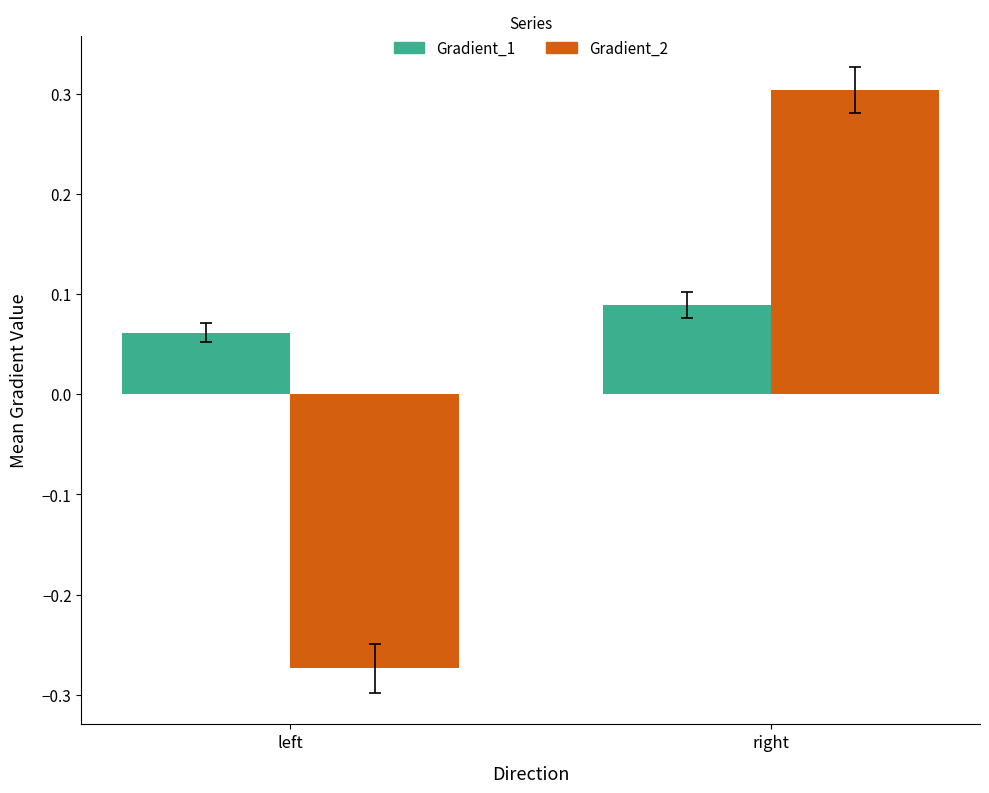

What position from the right is right?

1